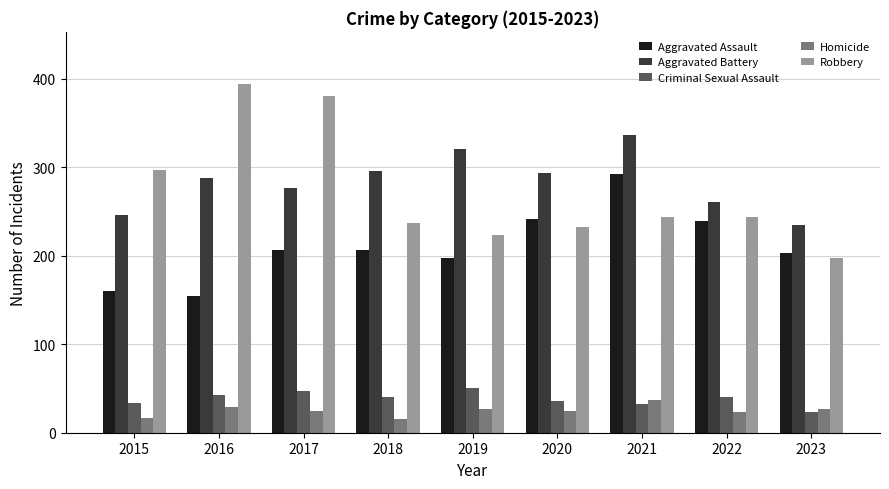

What is the spread (max minus min) of values at 2021?

304